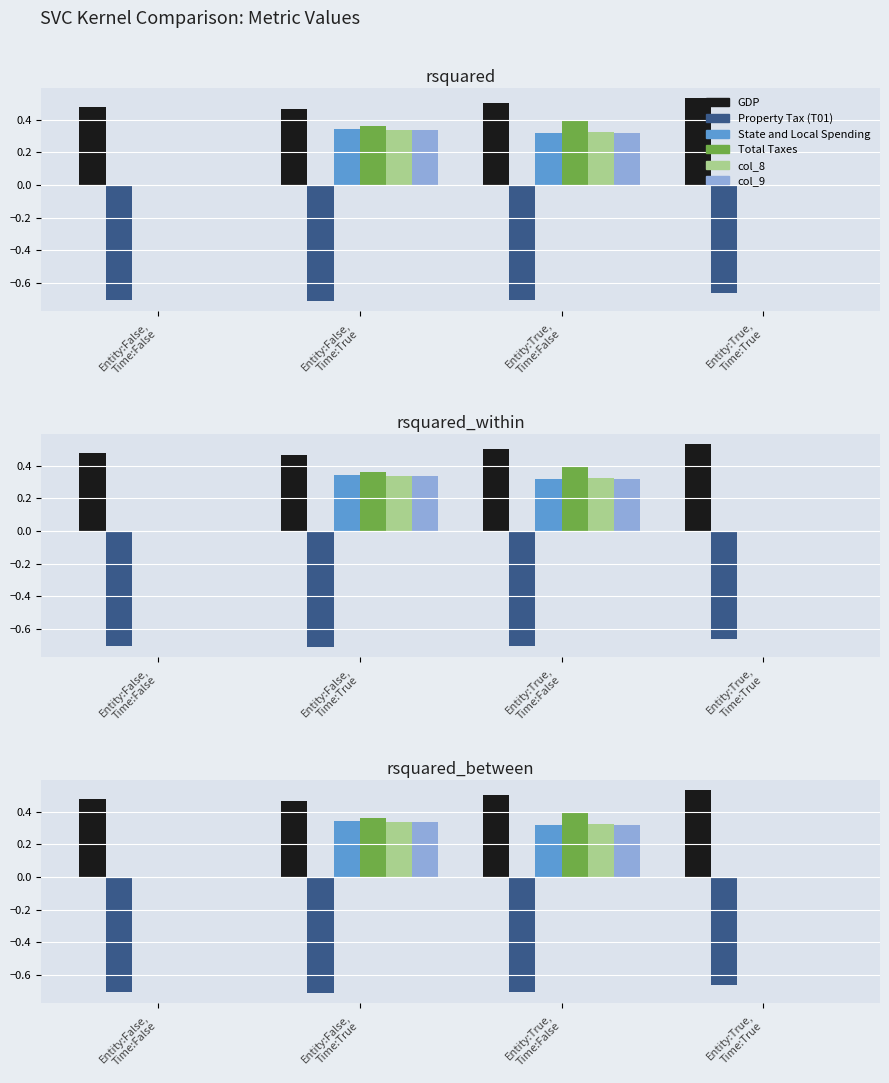

Where is col_9 nearest to the value 0?

Entity:False,
Time:False